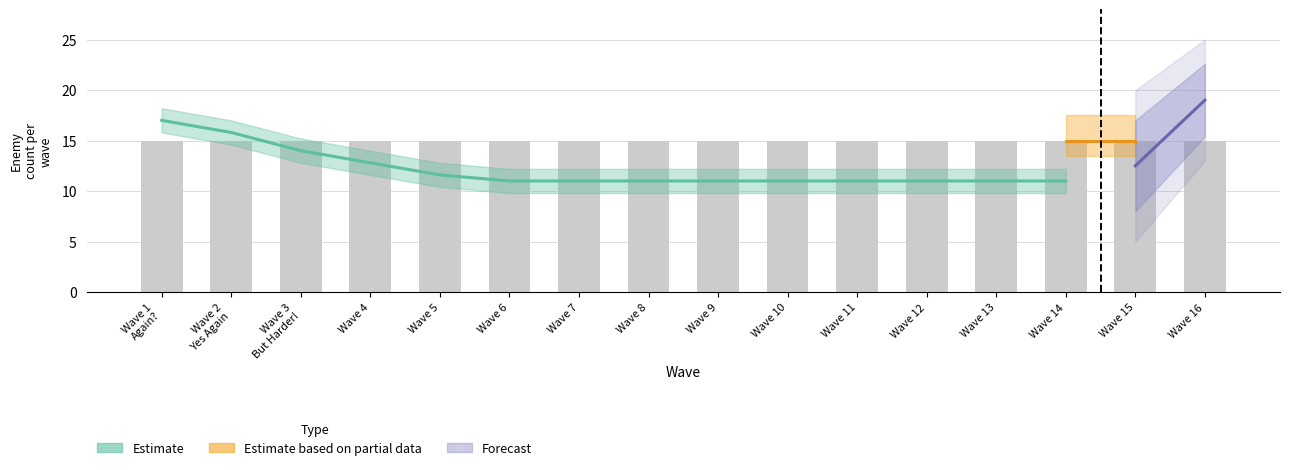

The Forecast_lo series shows -8 at Wave 2
Yes Again. True or false?

False